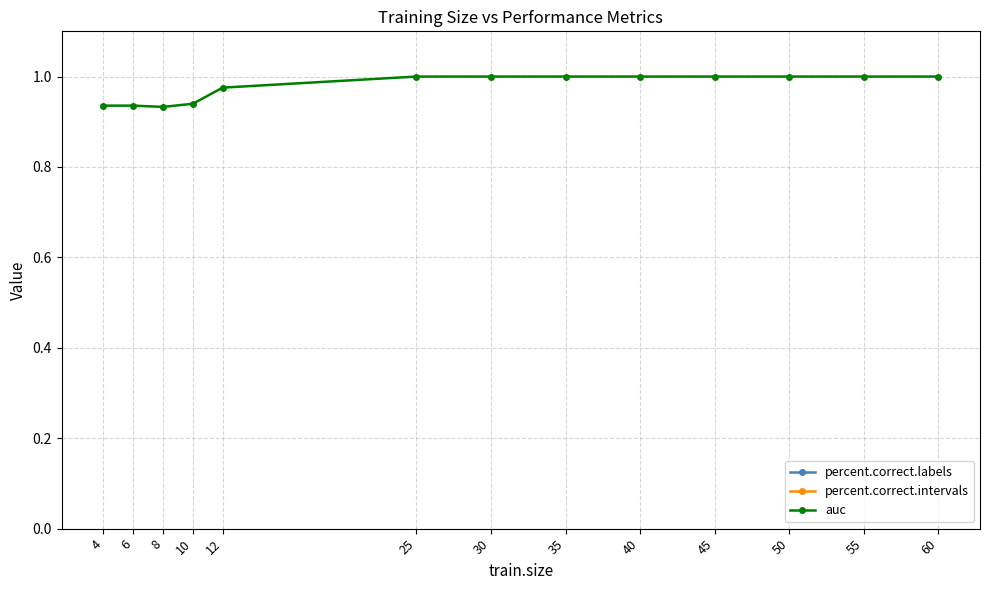

Which category has the highest value in the percent.correct.intervals series?

25